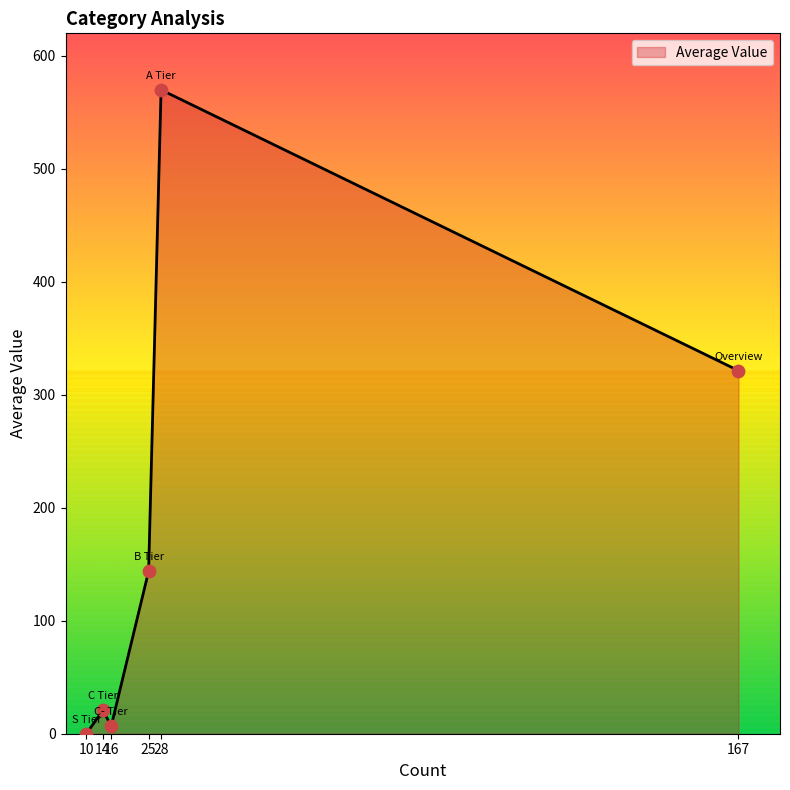

What is the difference between the maximum and minimum values?

570.0